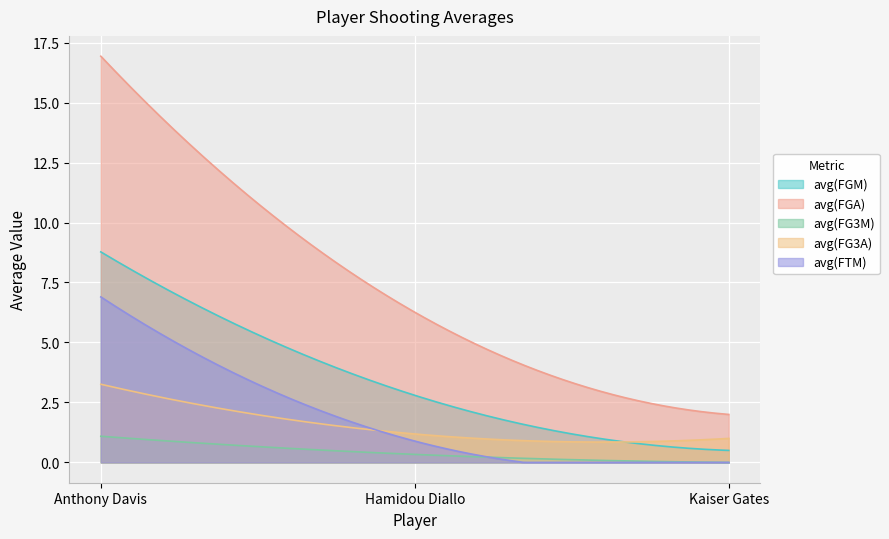

What is the label of the 1st point from the left?

Anthony Davis